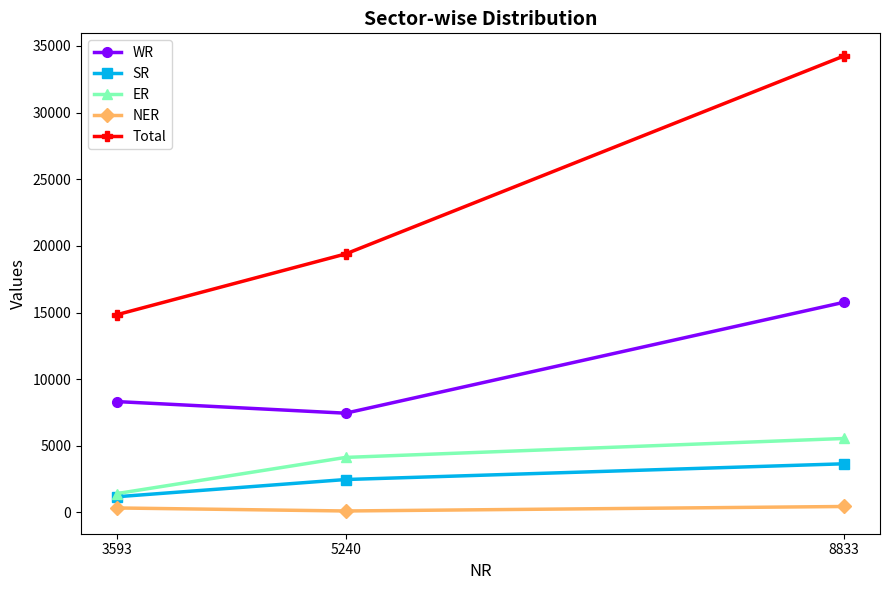

What is the sum of the Total values at 8833 and 3593?

49089